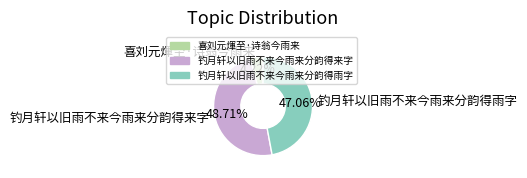

Count the number of slices in the pie.

3